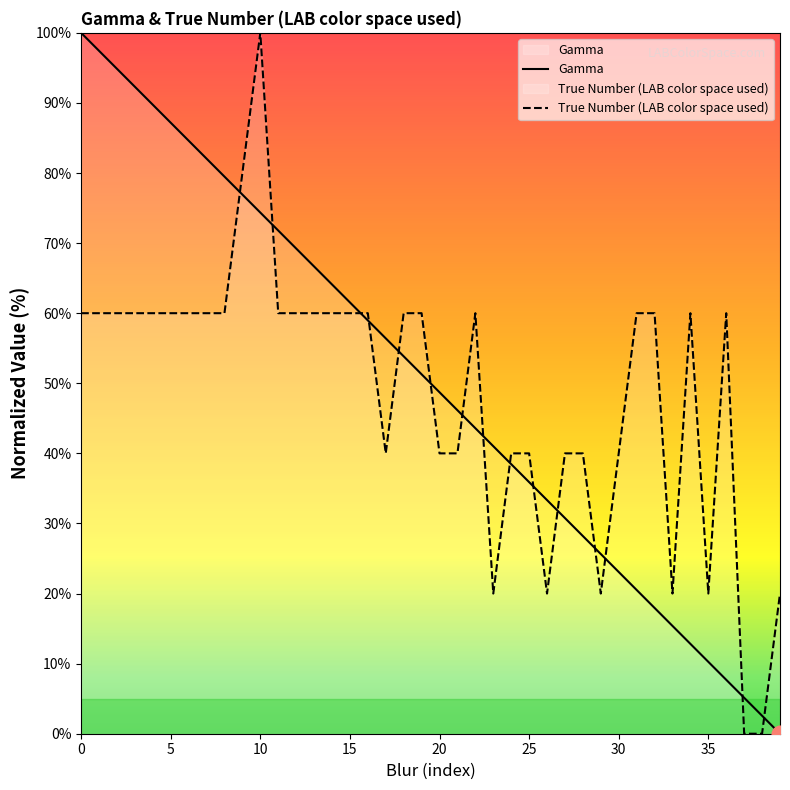

True or false: True Number (LAB color space used) and Gamma cross at least once.

True